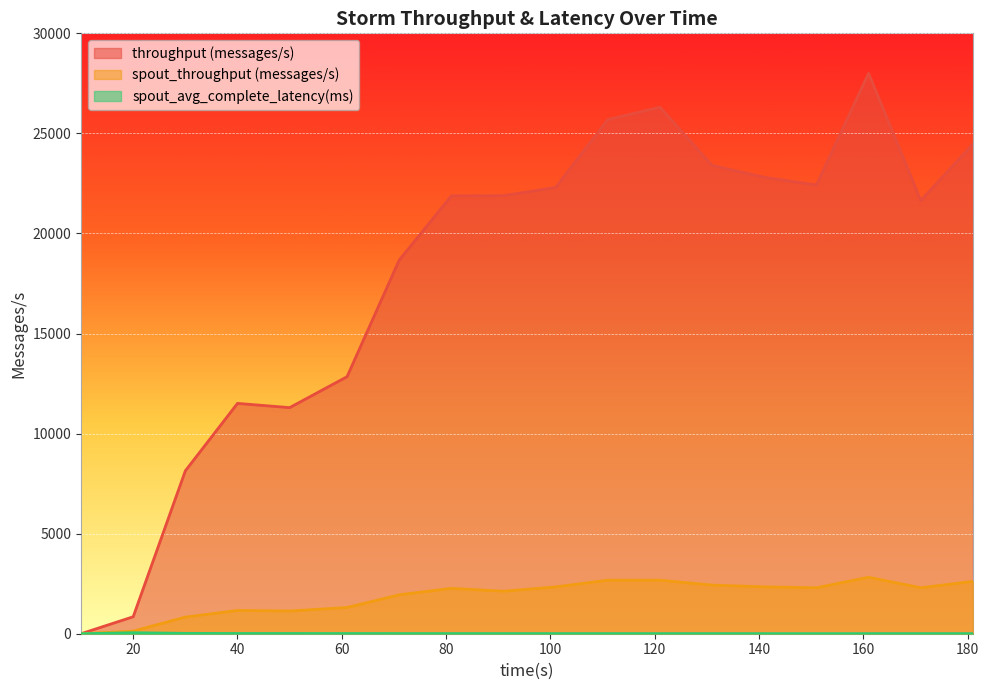

At which category does spout_throughput (messages/s) reach its first local peak?

40